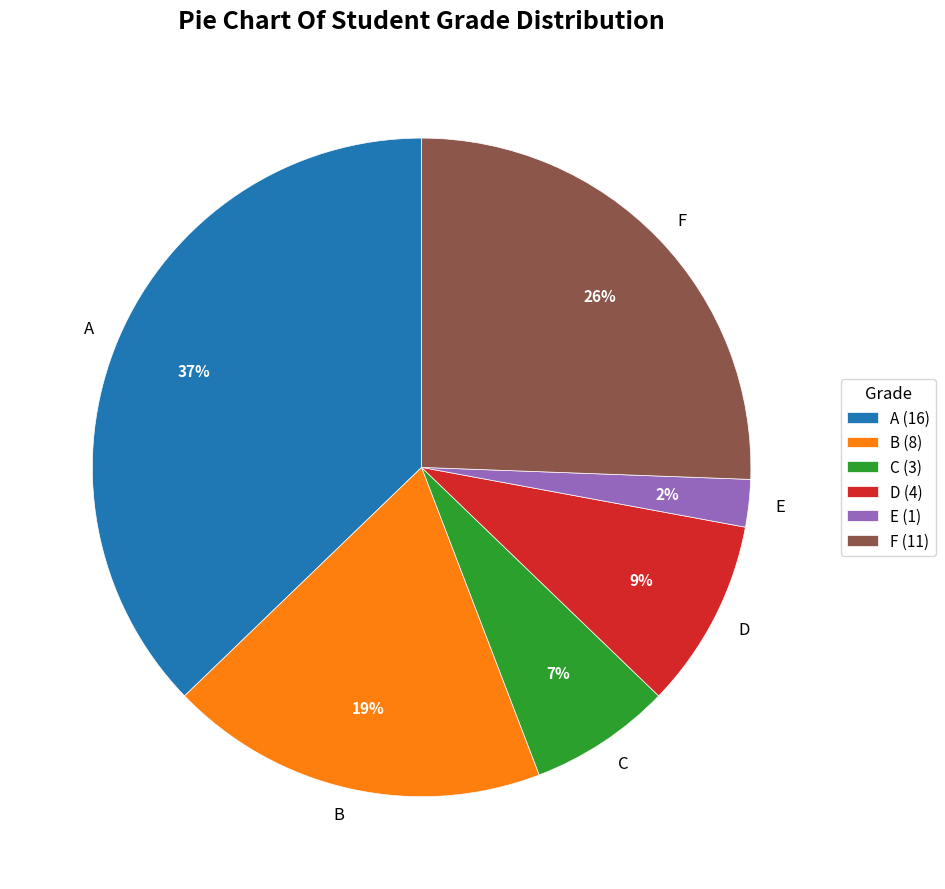

To the nearest percent, what portion does C represent?

7%